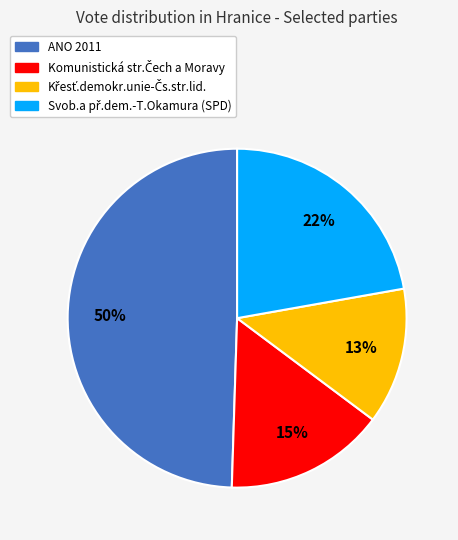

How many slices are in this pie chart?

4